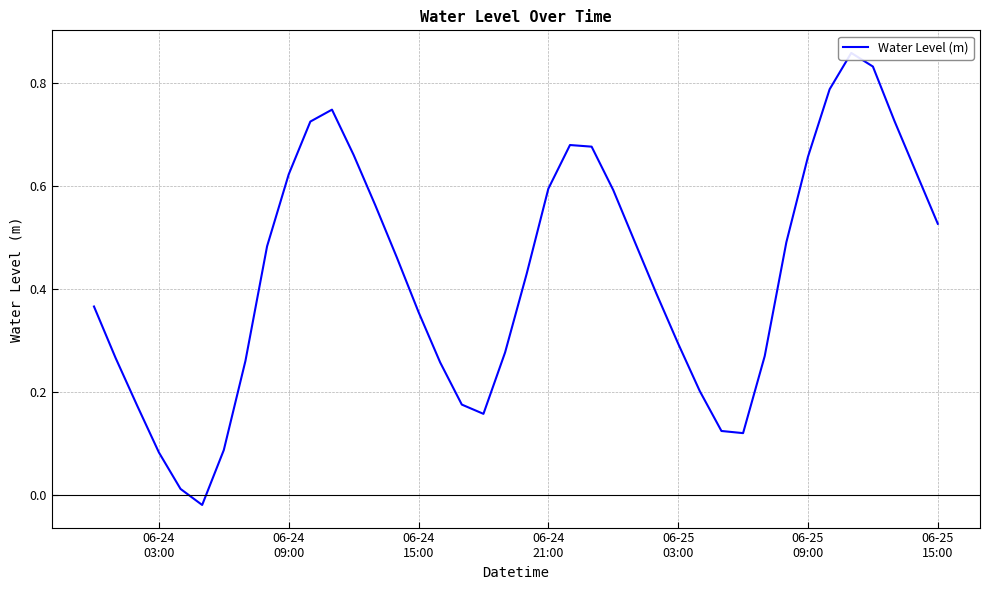

What is the change in value from 06-24 15:00 to 06-25 03:00?

-0.1